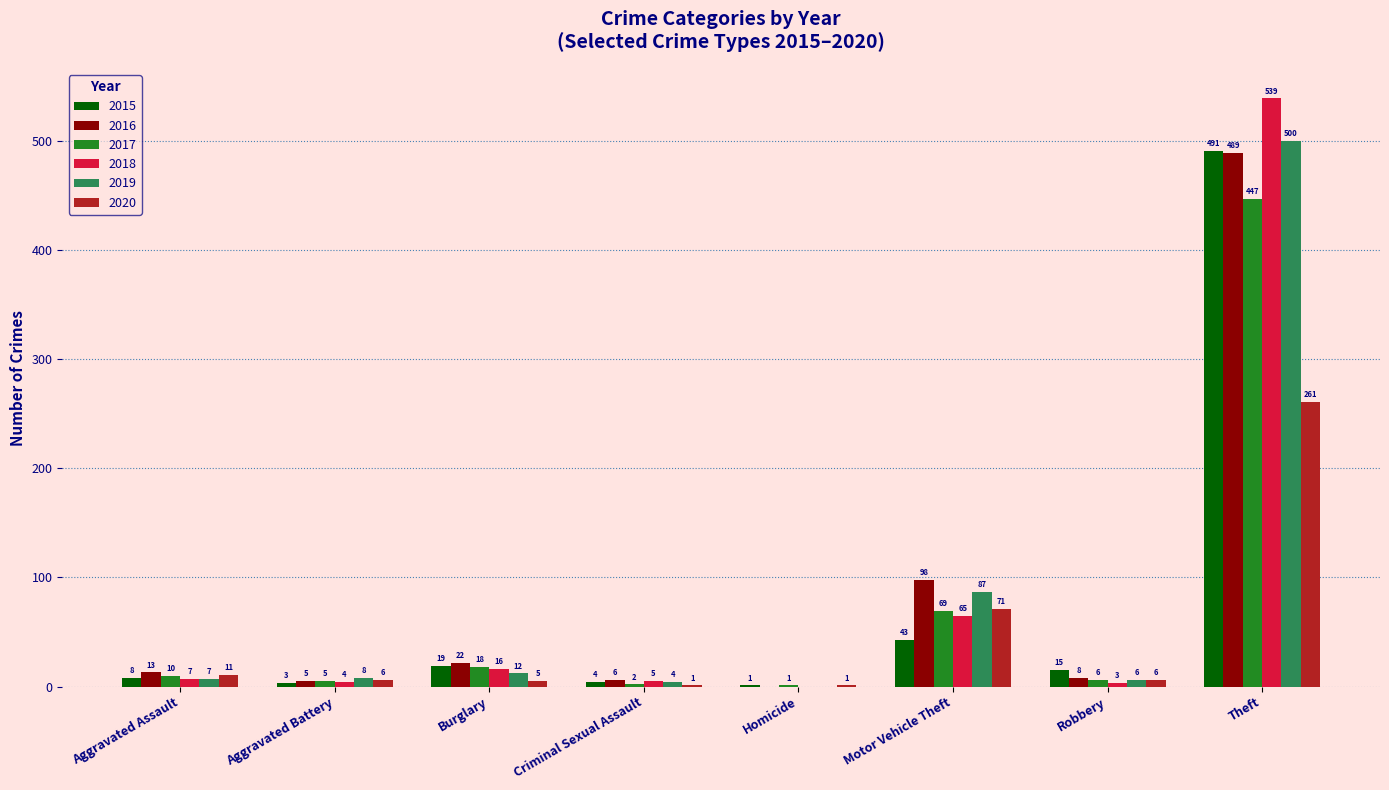

How many series are shown in this chart?

6